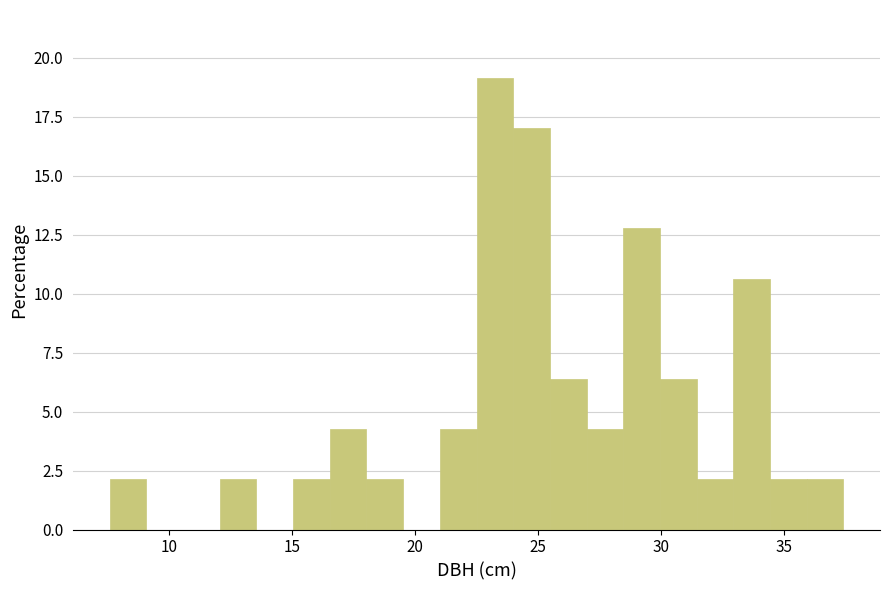

Read against the x-axis, roughly where is the centre of the tallest bar?

23.0